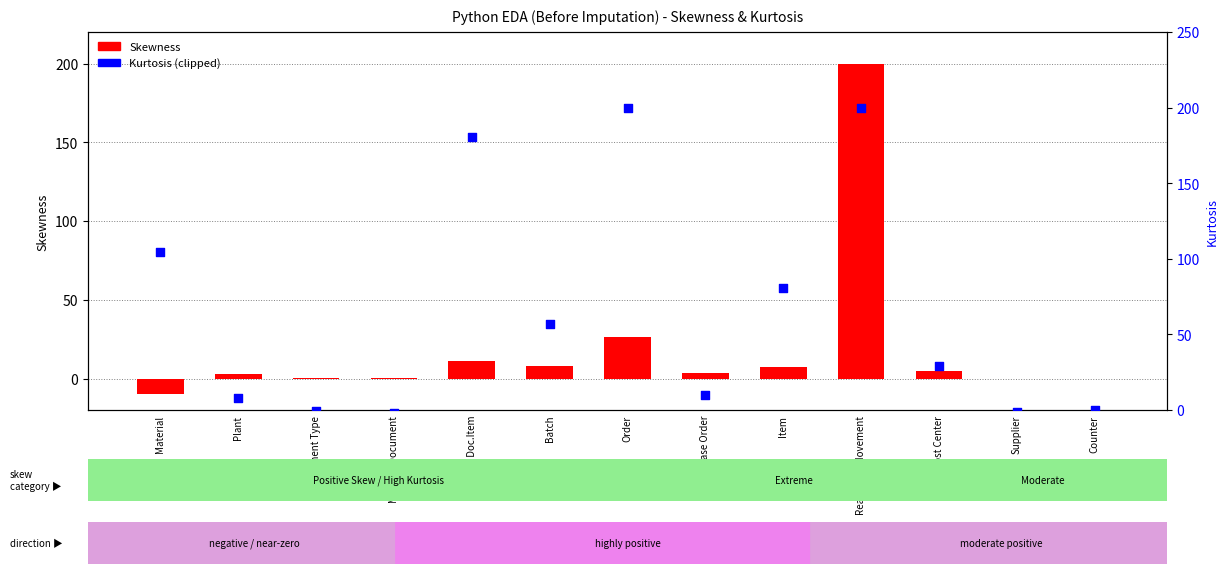

Which series has the largest total across all categories?

Kurtosis (clipped at 200)